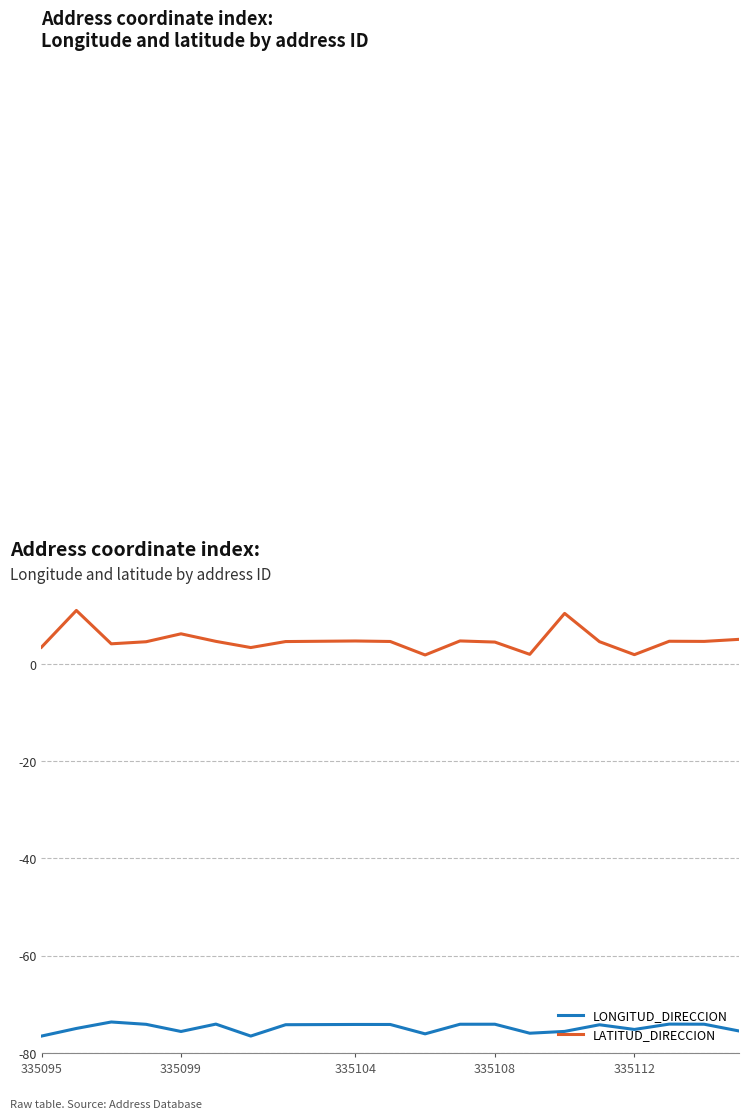

True or false: LONGITUD_DIRECCION and LATITUD_DIRECCION cross at least once.

False